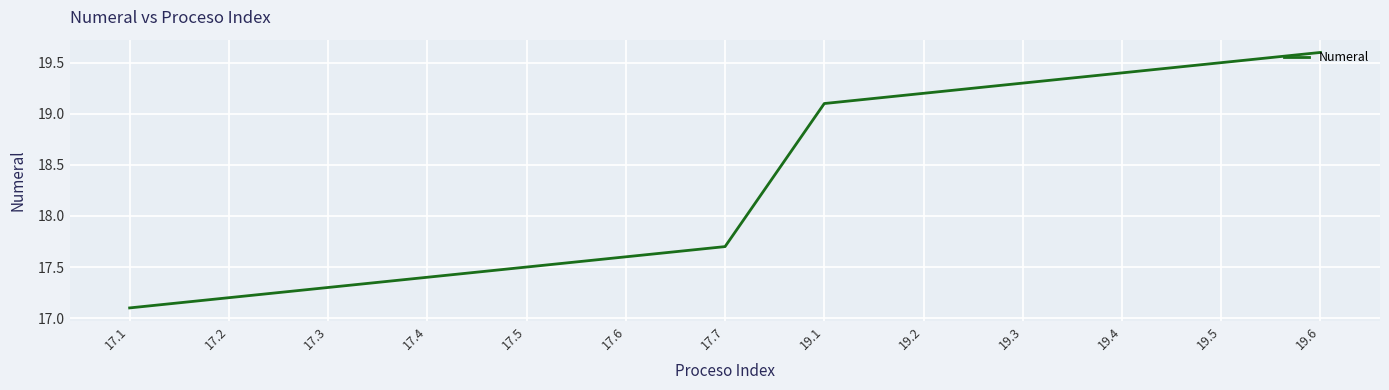

Which has a higher value, 17.5 or 17.3?

17.5